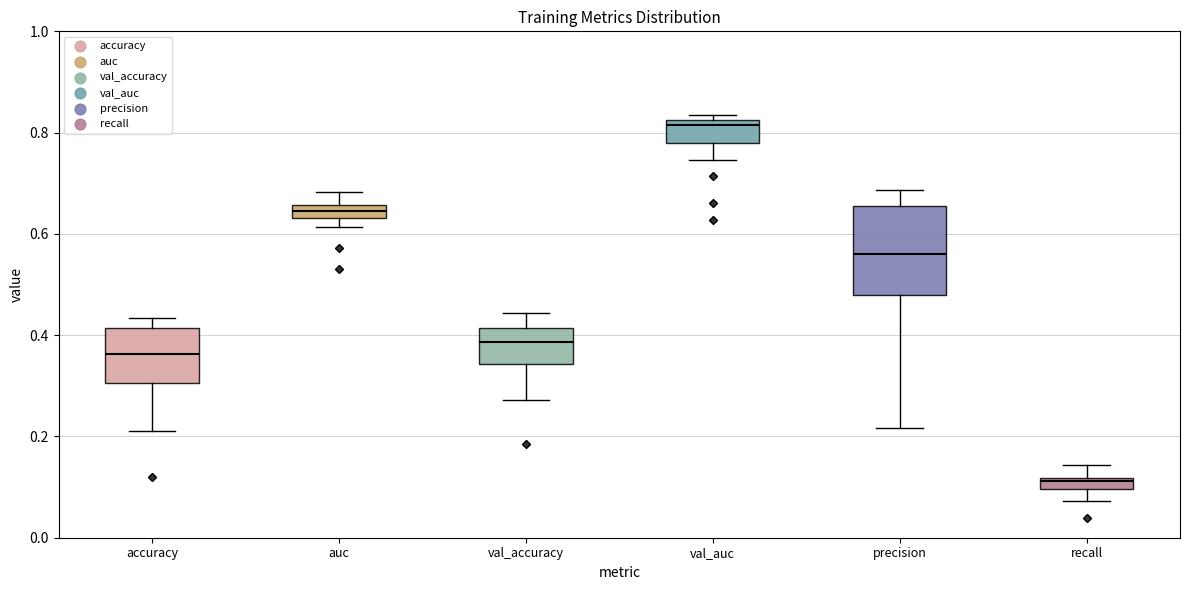

Which box has the lowest median line?

recall